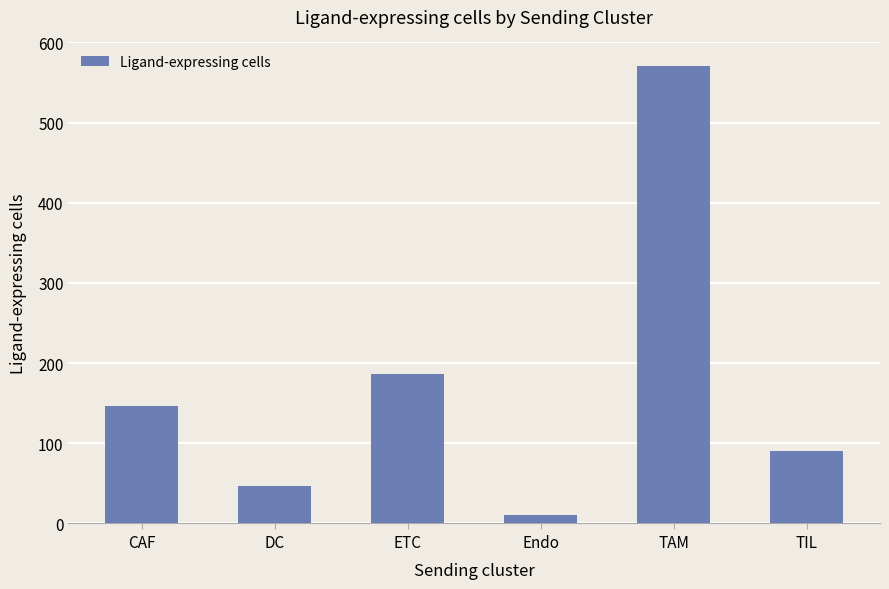

How many data points are less than 147?

3